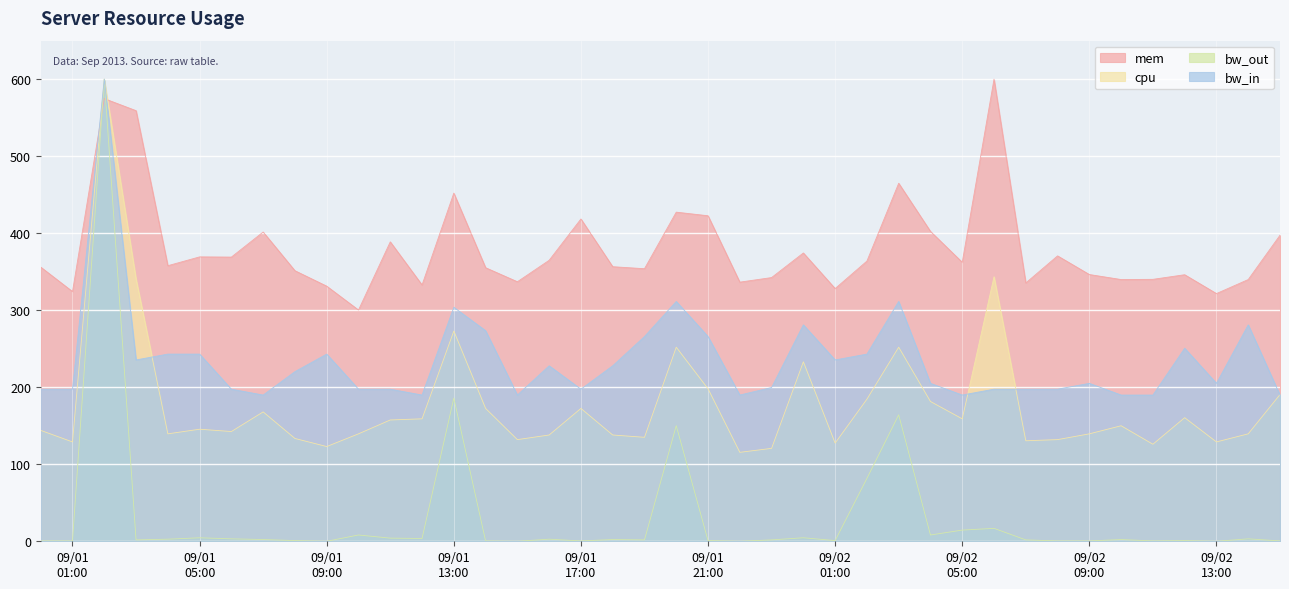

Which series has the largest total across all categories?

mem